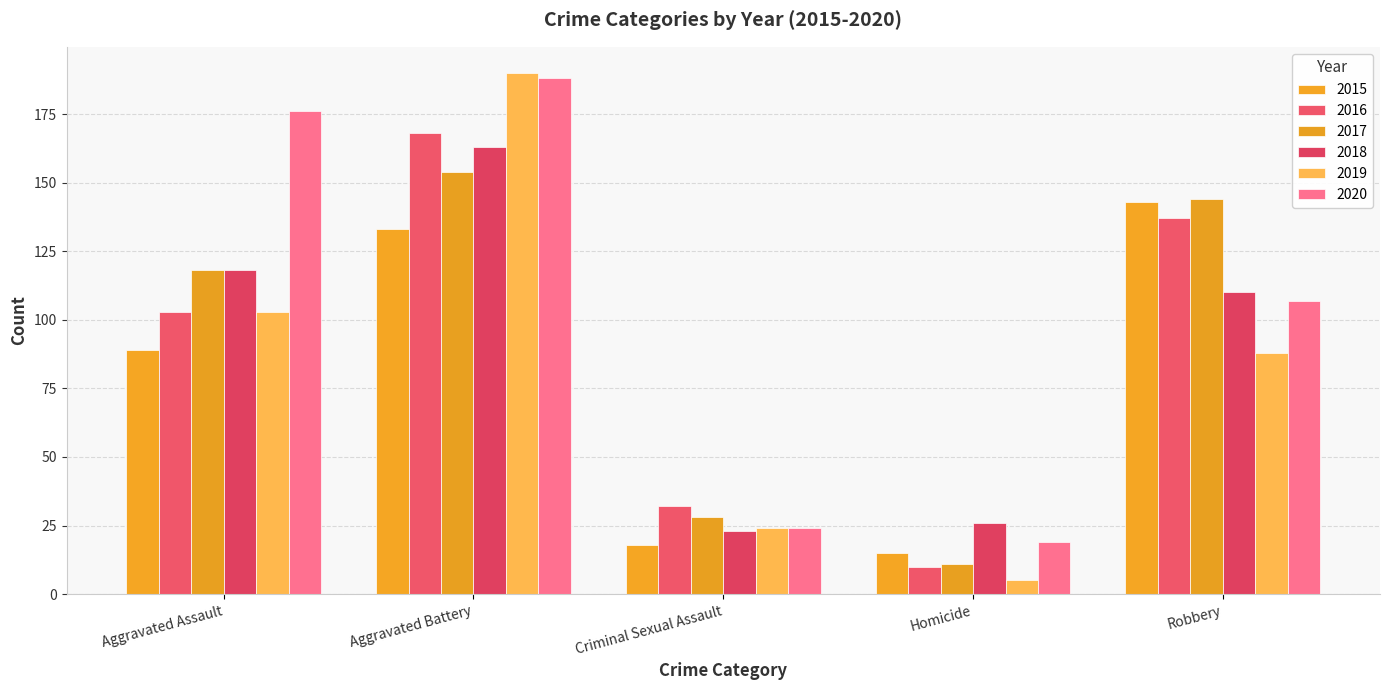

Reading right to left, extract all data points from this chart.

2015: 143	15	18	133	89
2016: 137	10	32	168	103
2017: 144	11	28	154	118
2018: 110	26	23	163	118
2019: 88	5	24	190	103
2020: 107	19	24	188	176